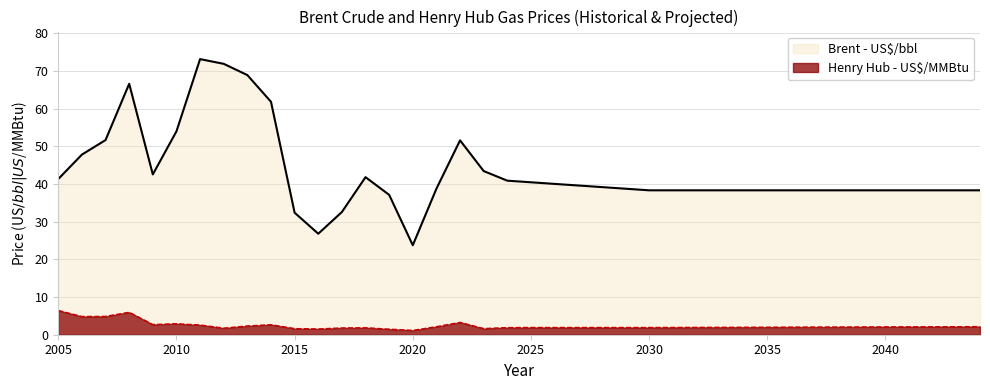

Reading left to right, extract all data points from this chart.

Henry Hub - US$/MMBtu: 6.4	4.8	4.9	6.0	2.7	2.9	2.6	1.7	2.3	2.7	1.6	1.5	1.8	1.8	1.5	1.2	2.1	3.3	1.6	1.9	1.9	1.9	1.9	1.9	1.9	1.9	1.9	2.0	2.0	2.0	2.0	2.0	2.0	2.0	2.1	2.1	2.1	2.1	2.1	2.2
Brent - US$/bbl: 41.3	47.8	51.7	66.6	42.5	54.0	73.1	71.9	68.9	61.8	32.4	26.8	32.6	41.8	37.1	23.7	38.8	51.6	43.4	40.9	40.5	40.0	39.6	39.2	38.7	38.3	38.3	38.3	38.3	38.3	38.3	38.3	38.3	38.3	38.3	38.3	38.3	38.3	38.3	38.3